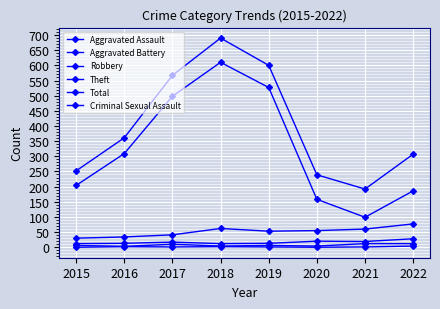

What is the spread (max minus min) of values at 2018?

688